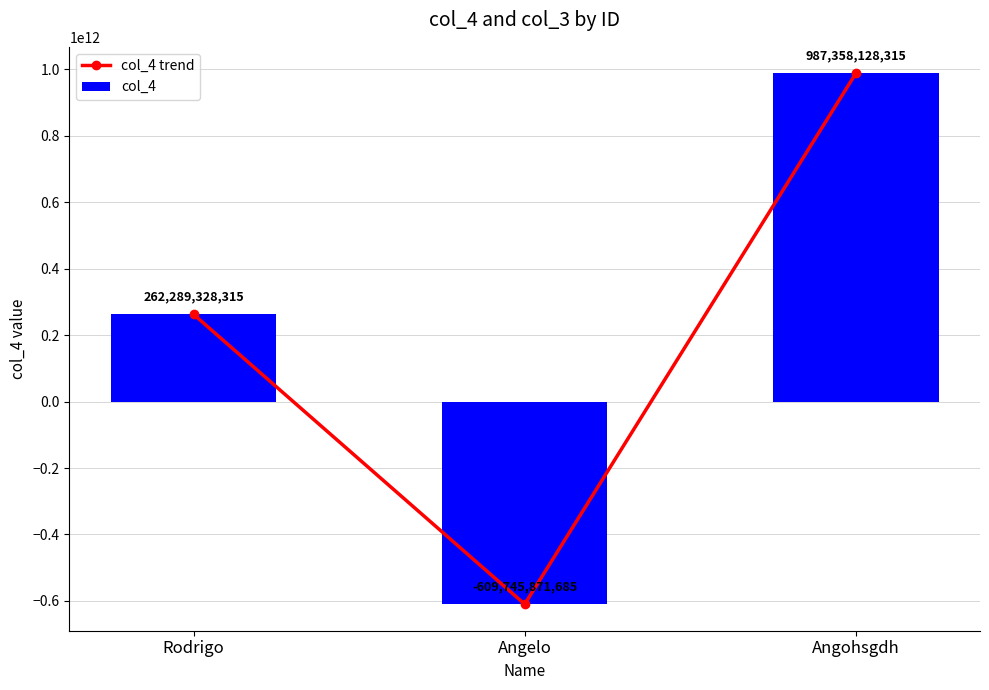

At which category is the sum across all series the highest?

Angohsgdh